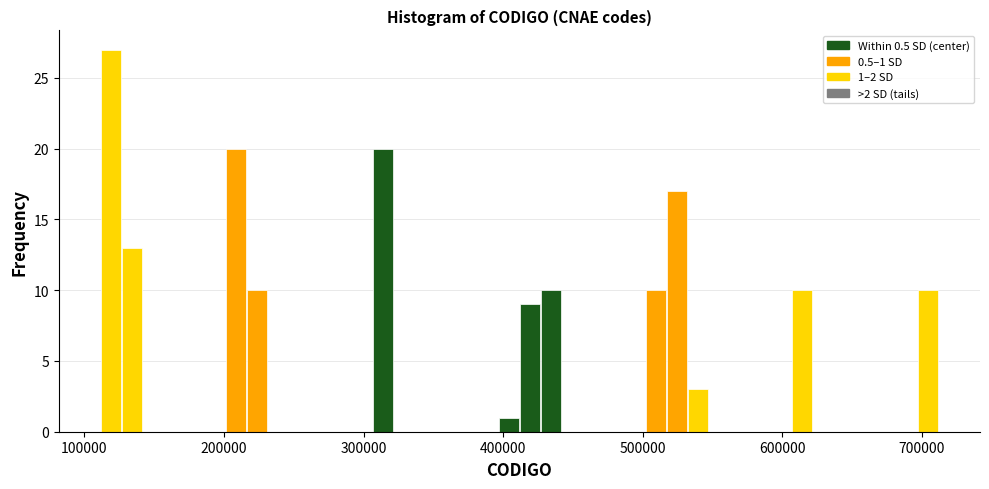

Around what value on the x-axis is the tallest bar? Give the approximate position of its centre, as read against the axis.

120000